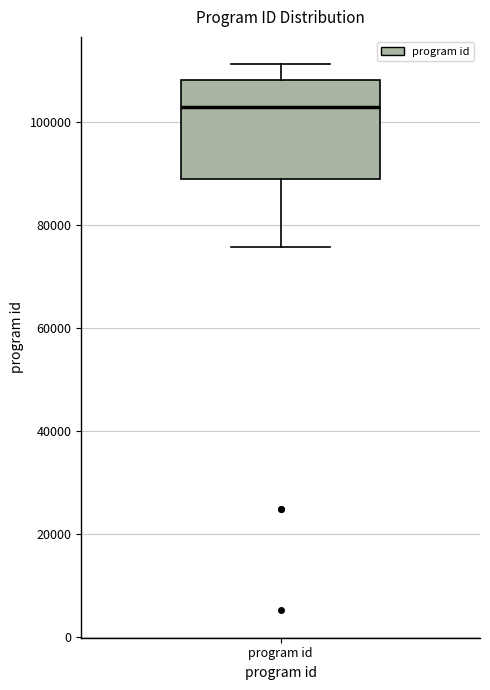

Transcribe this box plot: give where the median line is, the range the box spans, and where the two whiskers end, as read against the y-axis. The values are not printed on the chart, so give them approximately, as read against the axis.

median 102000, box 88000 to 108000, whiskers 76000 to 112000